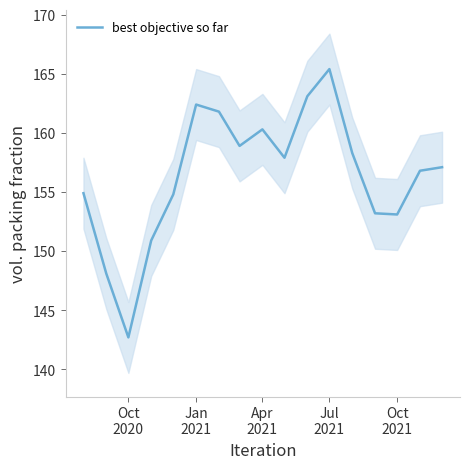

What is the average value?

156.5